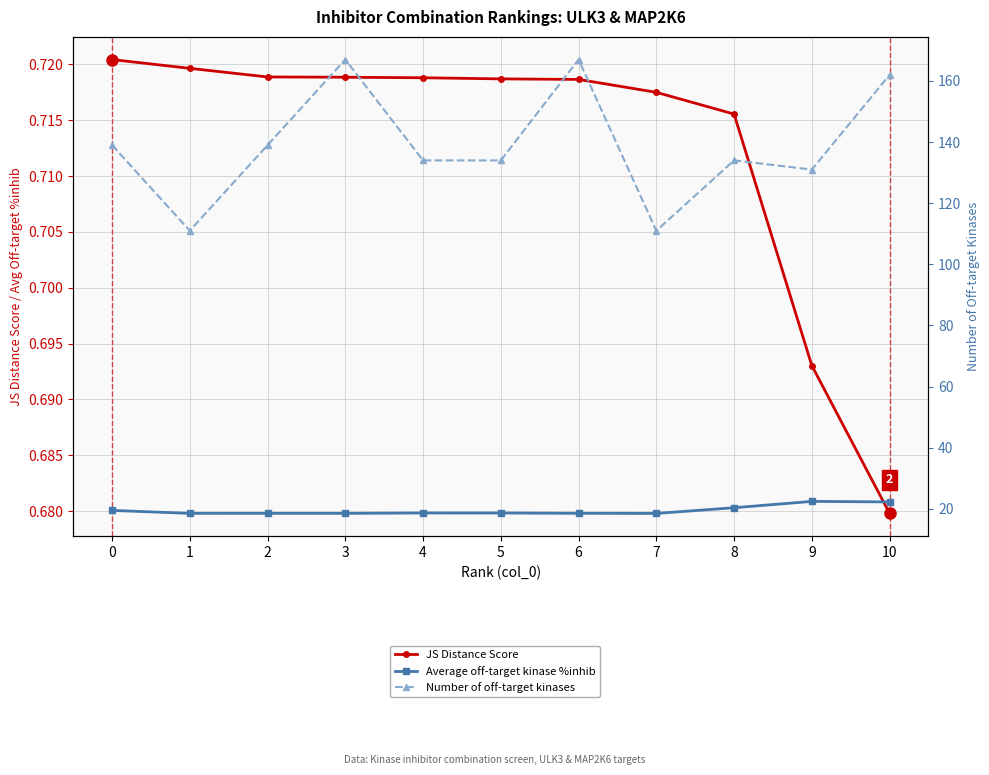

Rank the series by their maximum value, from highest to lowest.

Number of off-target kinases, Average off-target kinase %inhib, JS Distance Score